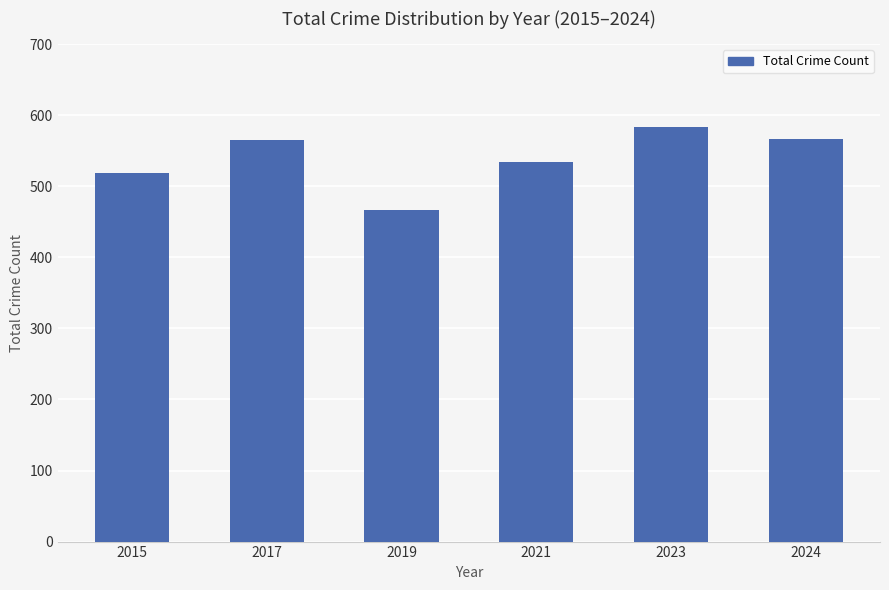

The chart shows a value of 228 at 2023. True or false?

False